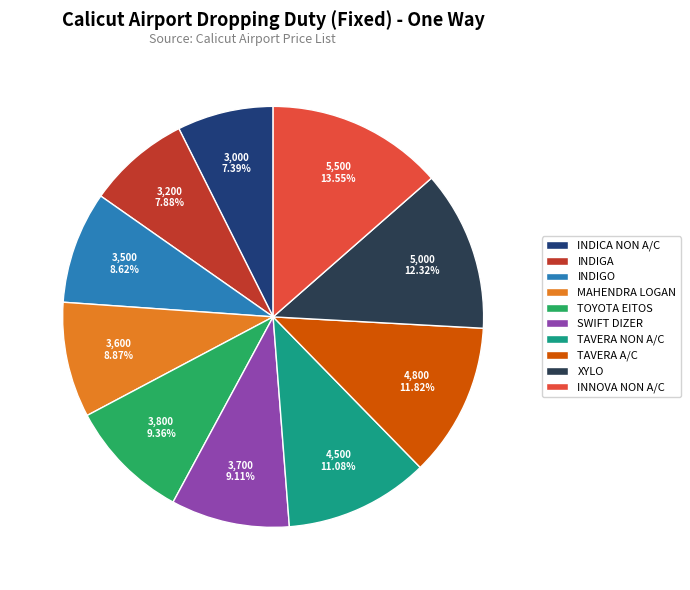

Does INDIGO represent more than half of the total?

No